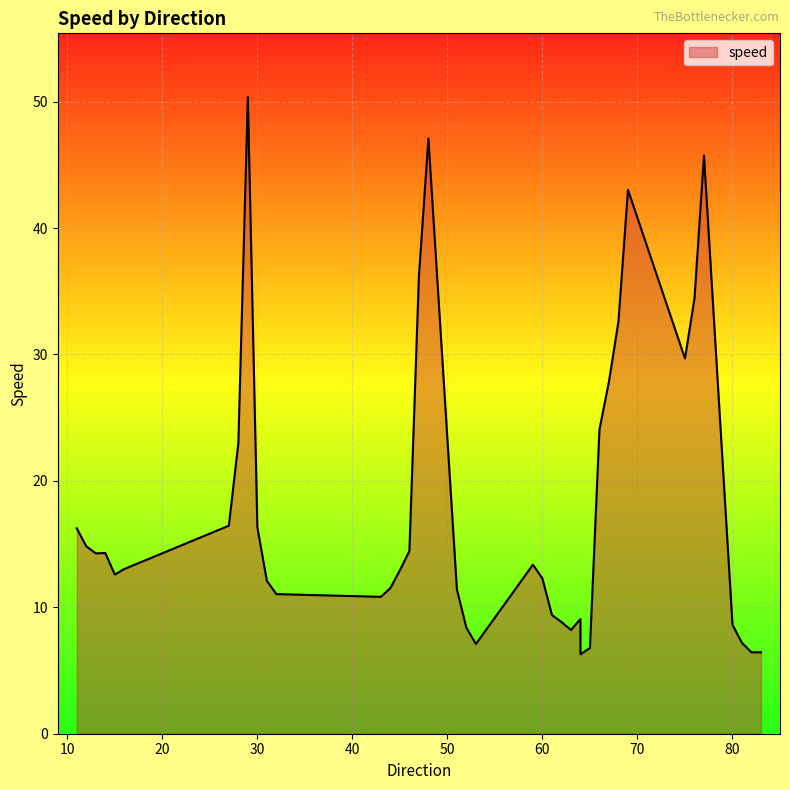

Rank the categories by value from lowest to highest.

64, 82, 83, 65, 53, 81, 63, 52, 80, 62, 64, 61, 43, 32, 51, 44, 31, 60, 15, 45, 16, 59, 13, 14, 46, 12, 11, 30, 27, 28, 66, 67, 75, 68, 76, 47, 69, 77, 48, 29